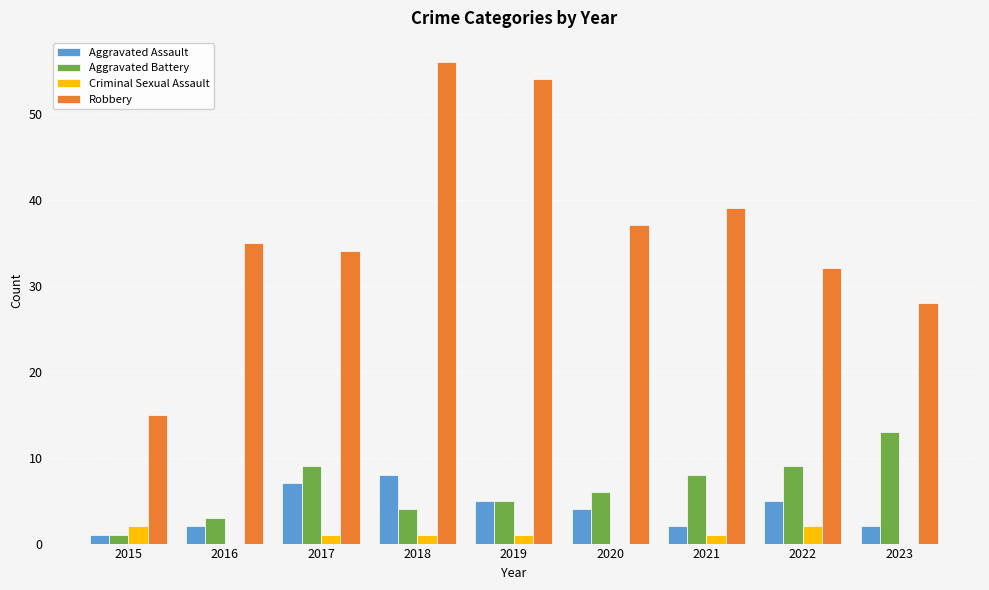

Is it true that Criminal Sexual Assault equals 0 at 2023?

True